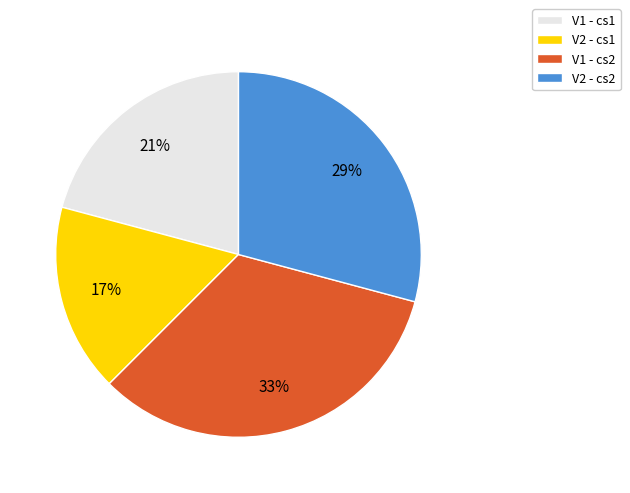

Is the sum of V2 - cs1 and V1 - cs1 greater than half?

No